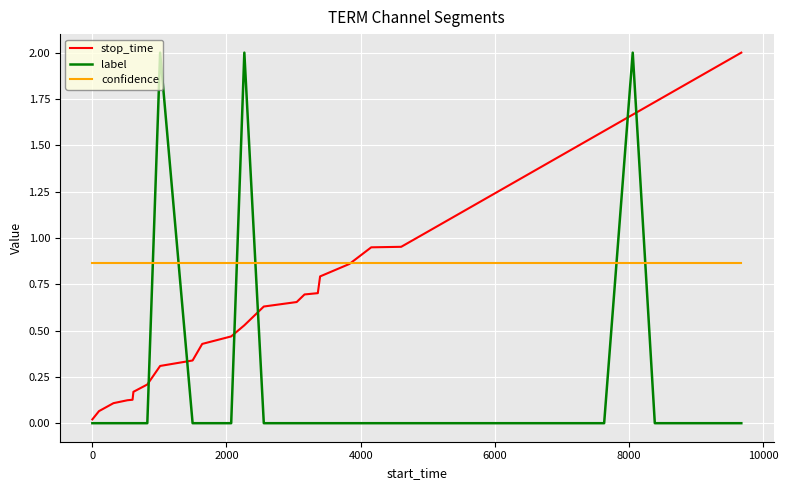

After their last crossing, which series has the higher values: confidence or label?

confidence